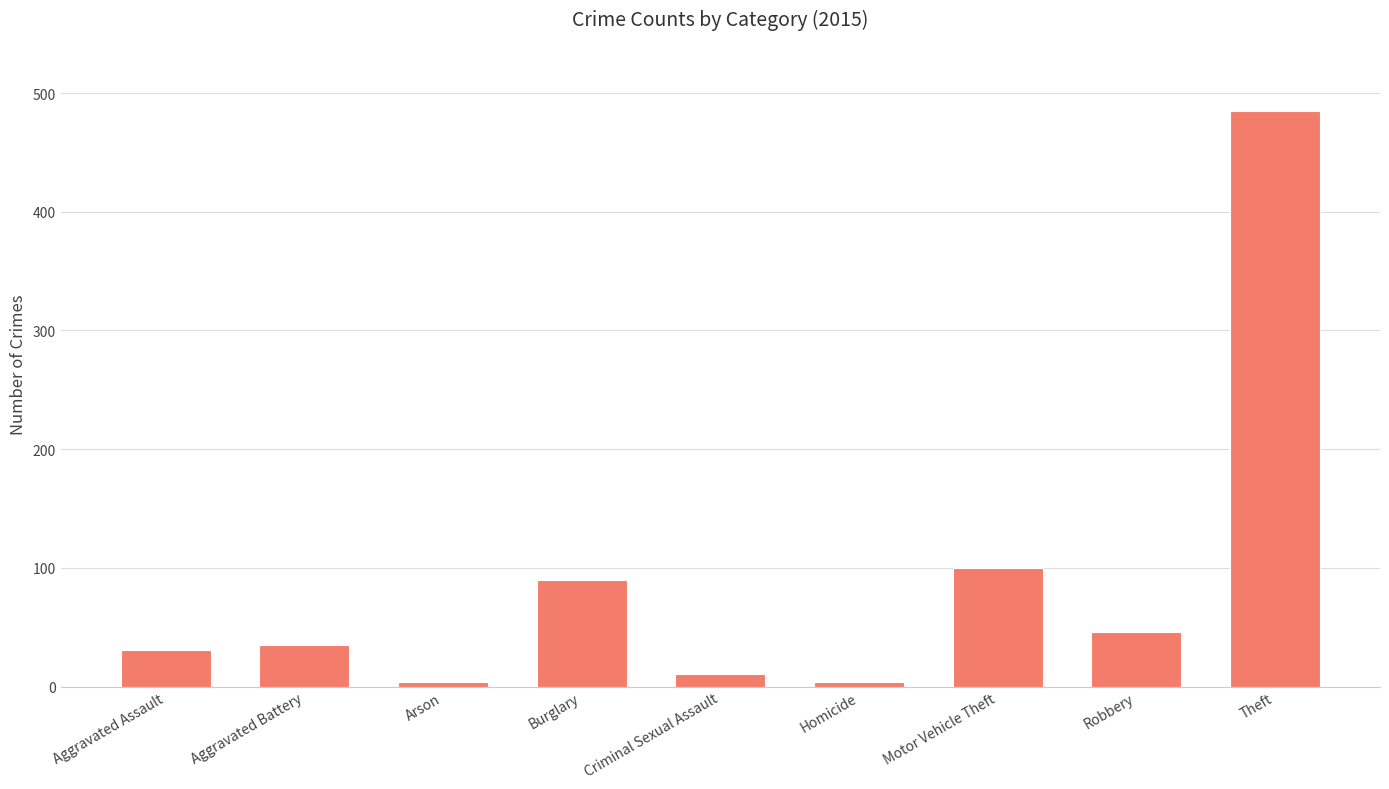

What is the sum of all values?

806